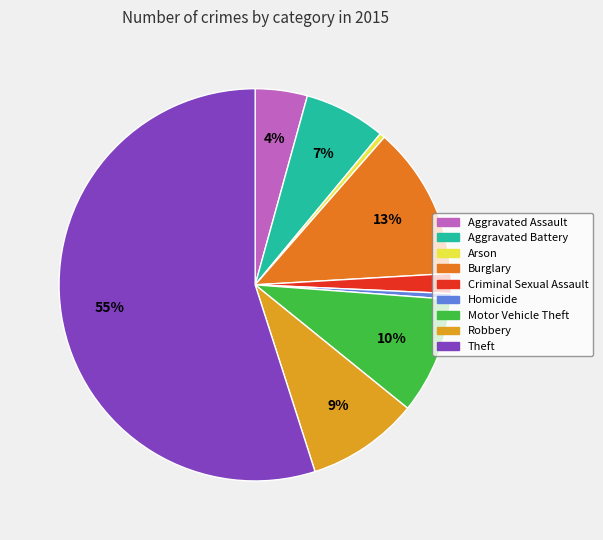

Which slice is the largest?

Theft